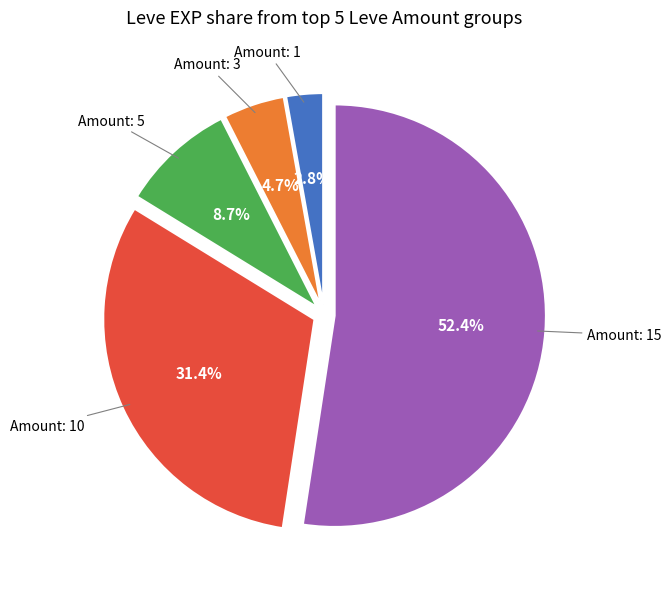

What is the majority slice?

15